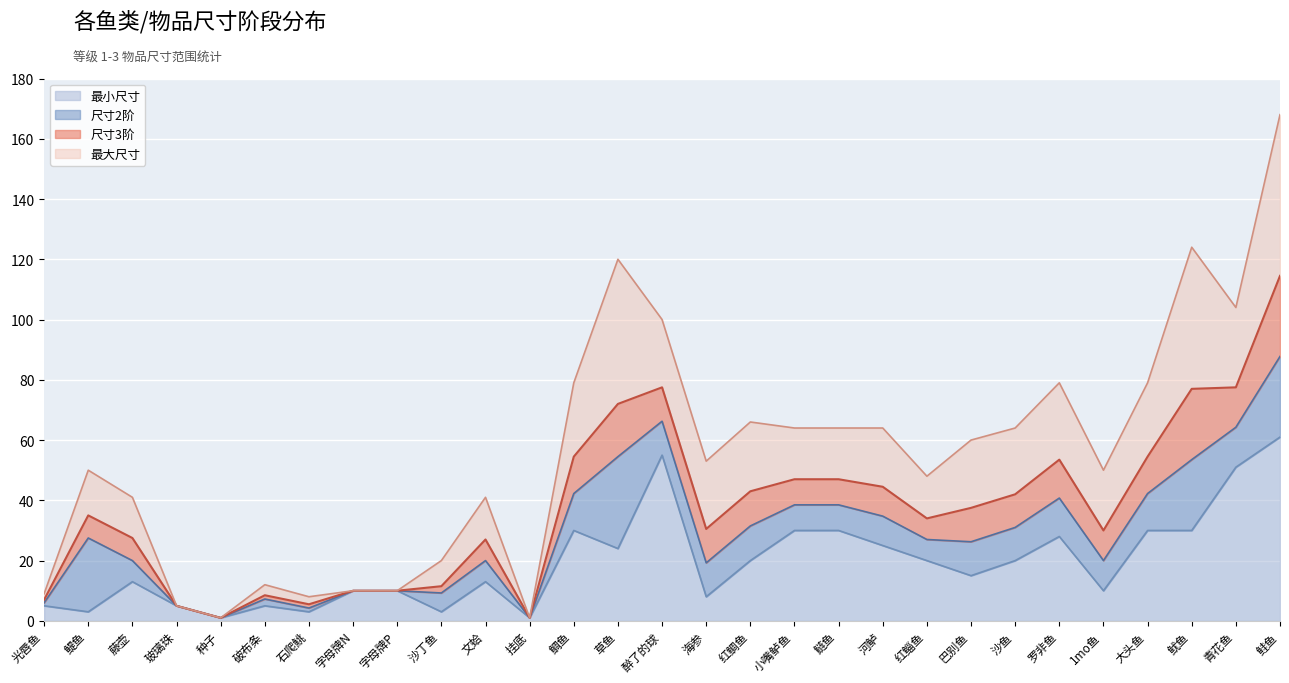

Does the chart display data point markers on the line(s)?

No